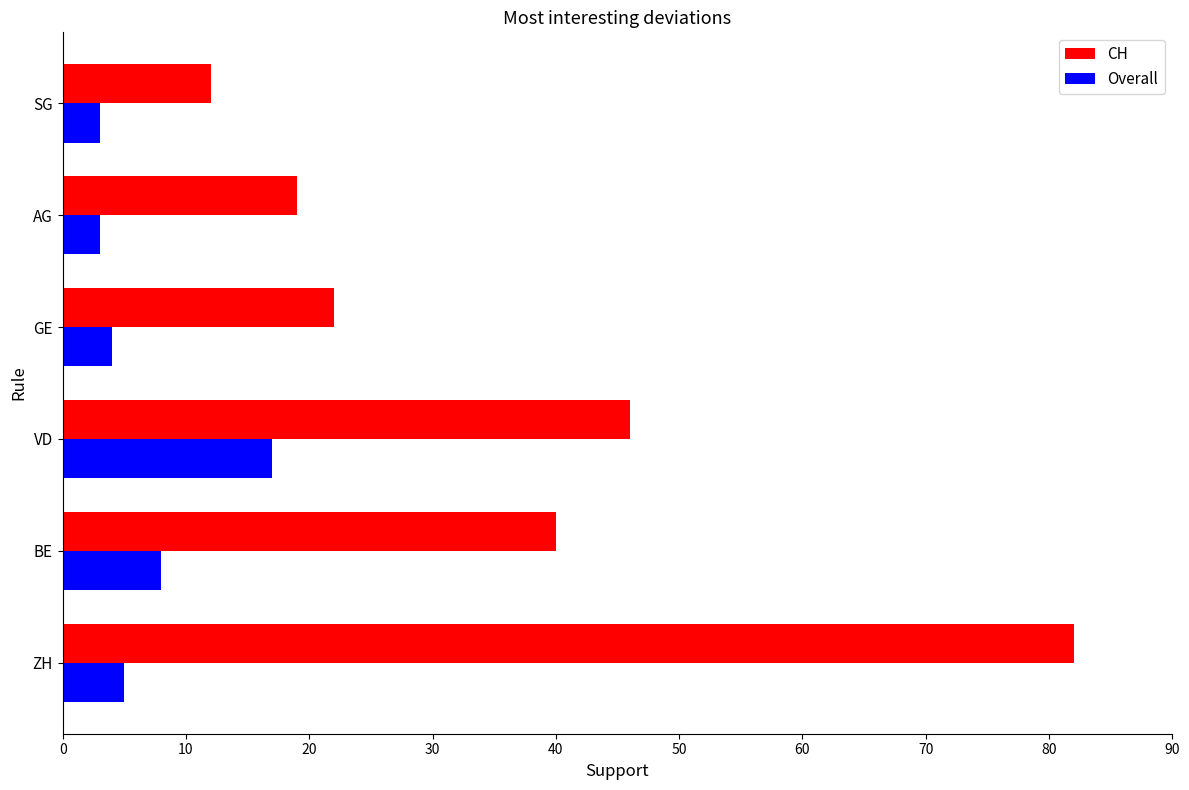

What is the smallest value displayed?

3